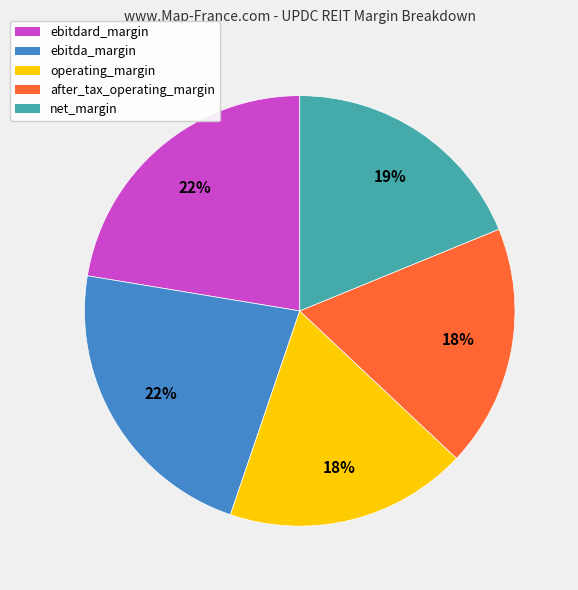

To the nearest percent, what percentage of the pie is net_margin?

19%